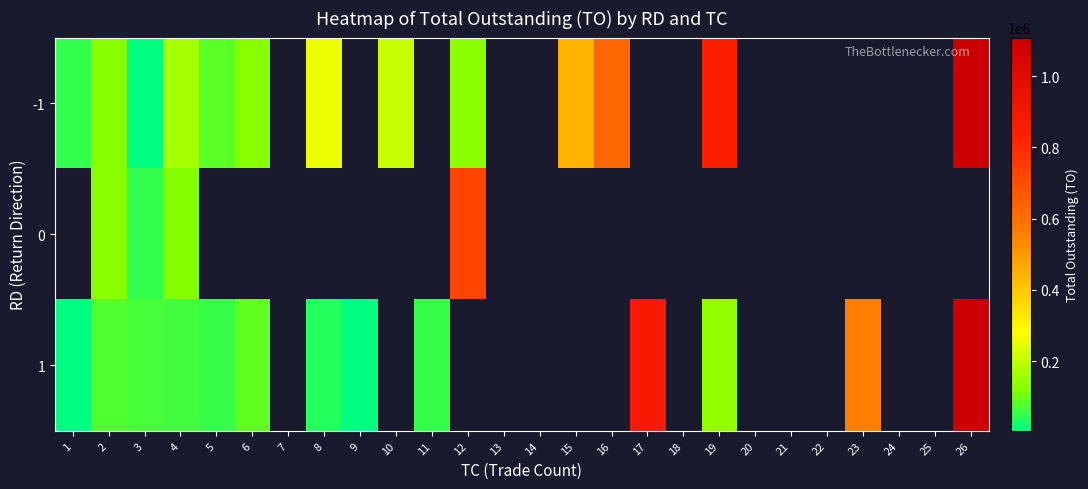

What is the maximum value shown in the chart?

1108490.0